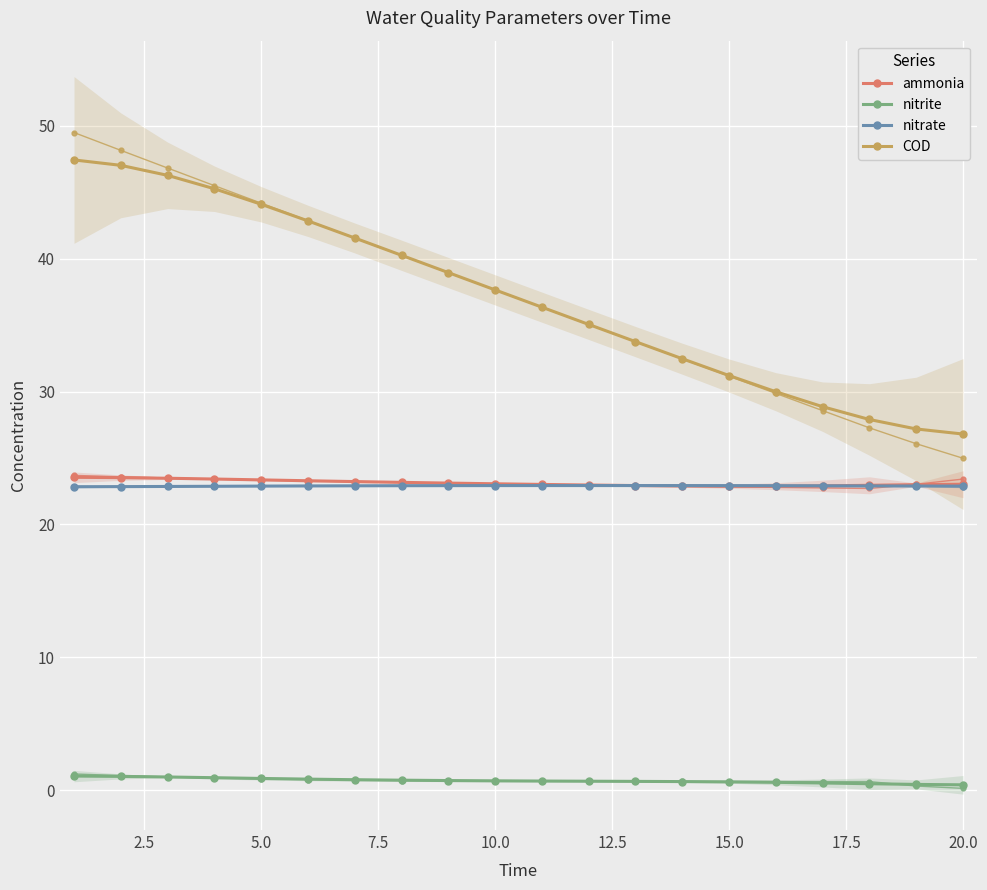

True or false: nitrite and ammonia cross at least once.

False